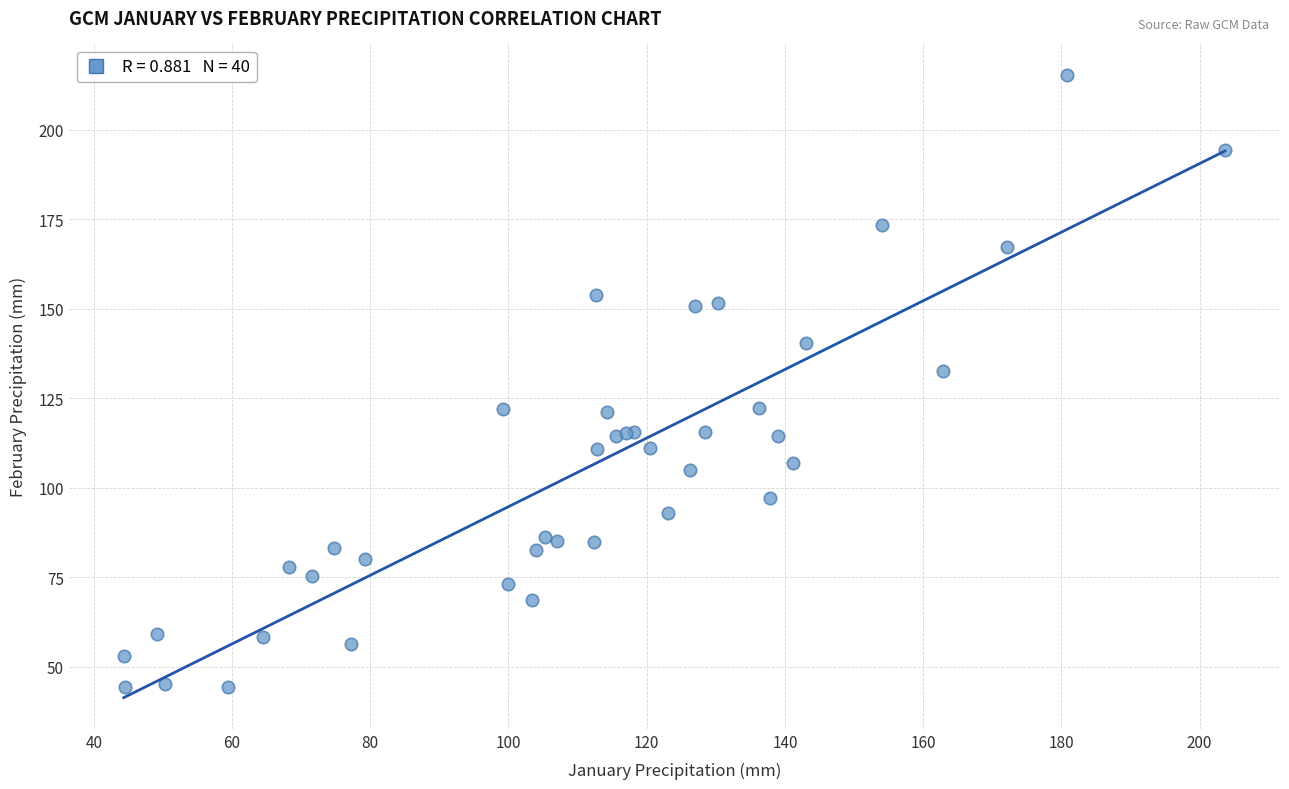

What Y value in the scatter plot is closest to 129?

132.6